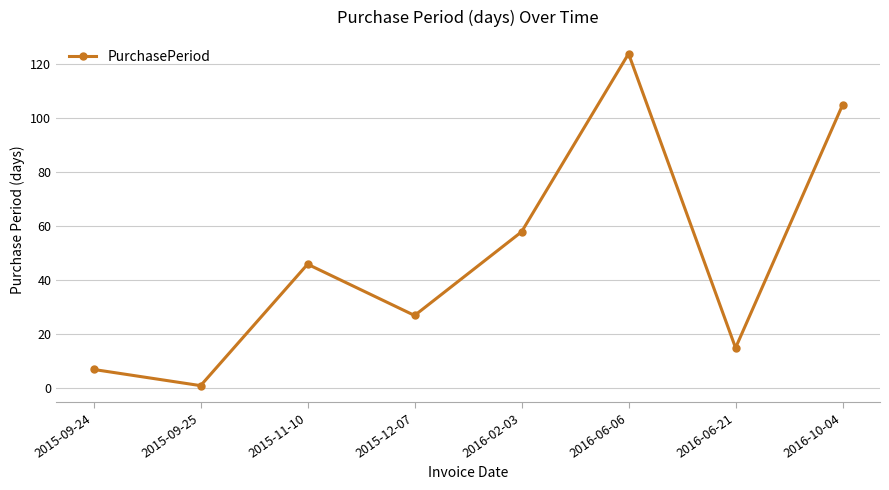

What position from the left is 2016-06-21?

7